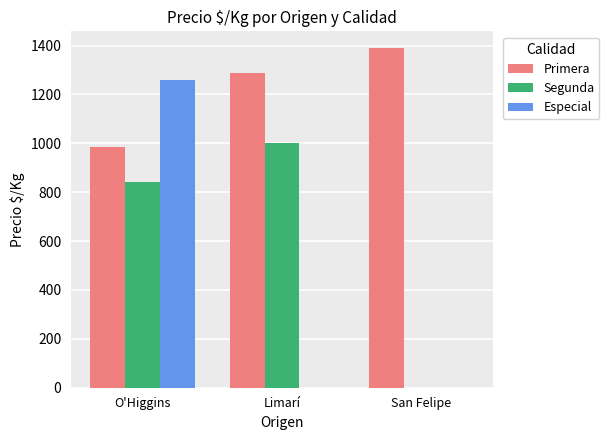

Which series has the largest range (max minus min)?

Especial